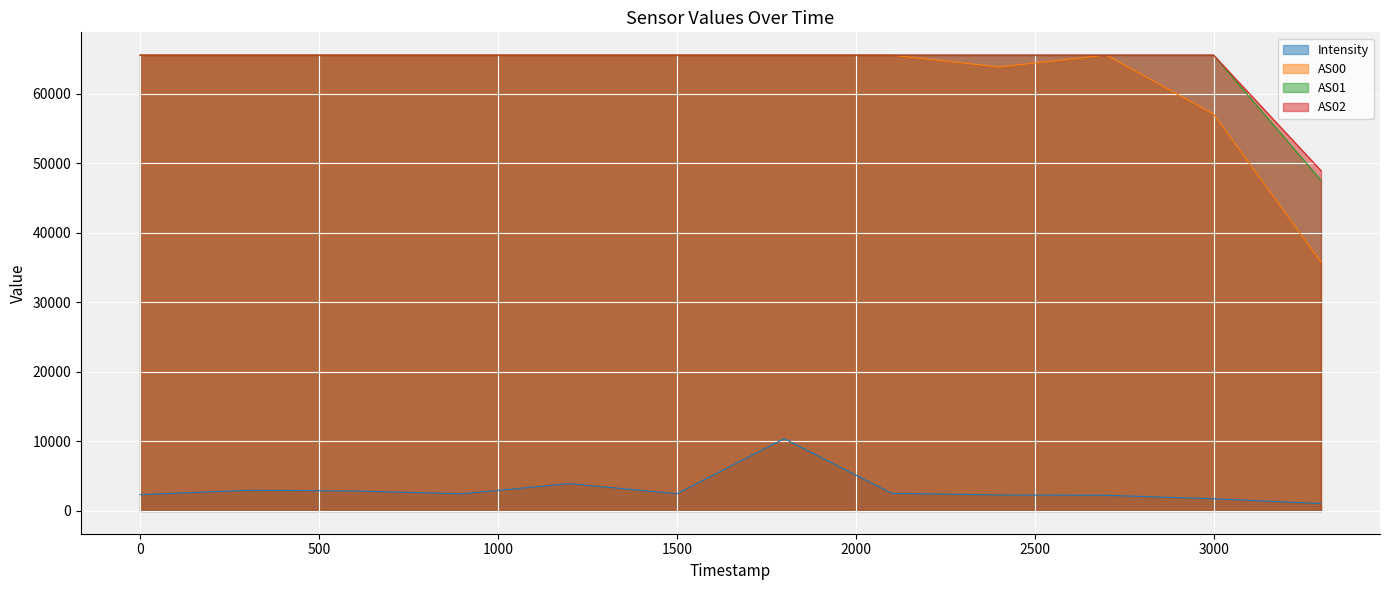

How many data points in AS01 are less than 65535?

1